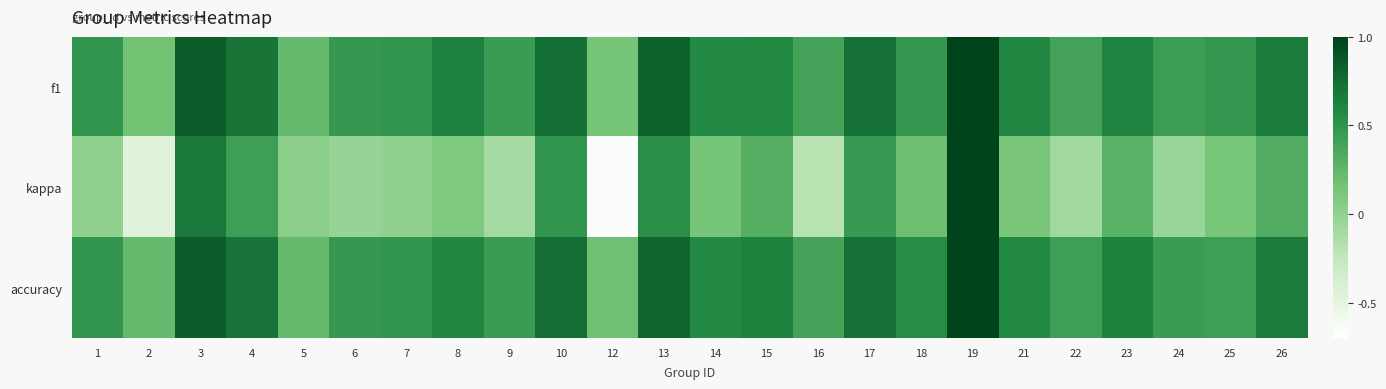

Between 17 and 22, which series saw the biggest shift?

kappa